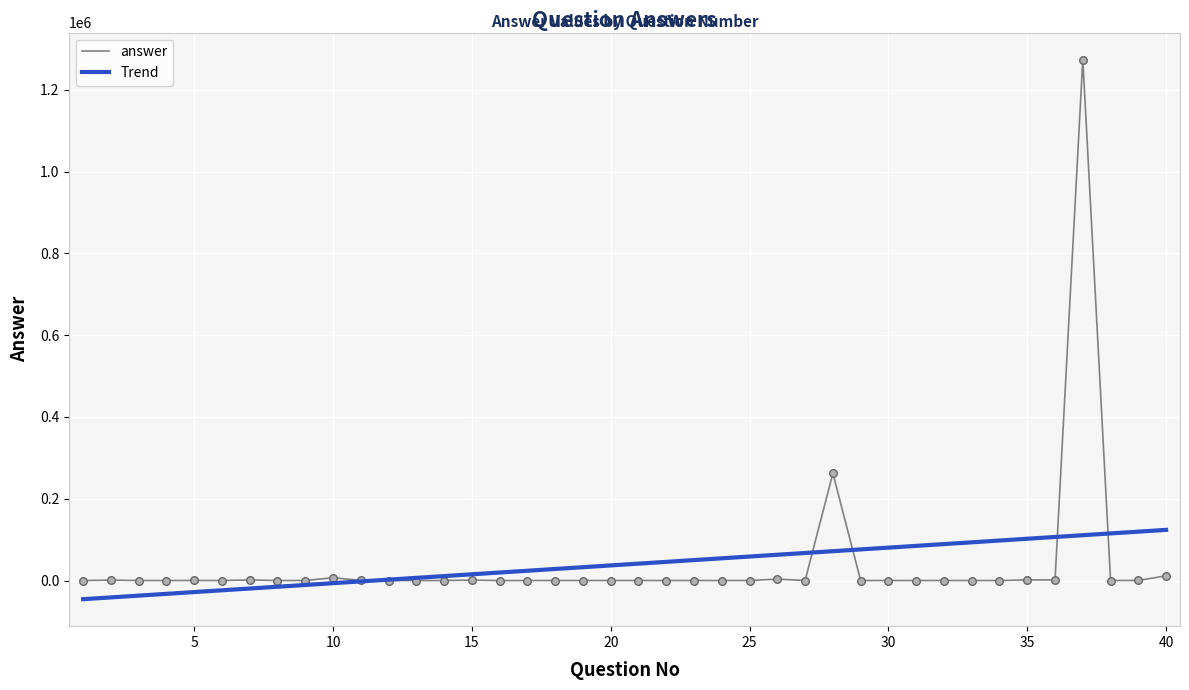

Which series has the largest range (max minus min)?

answer